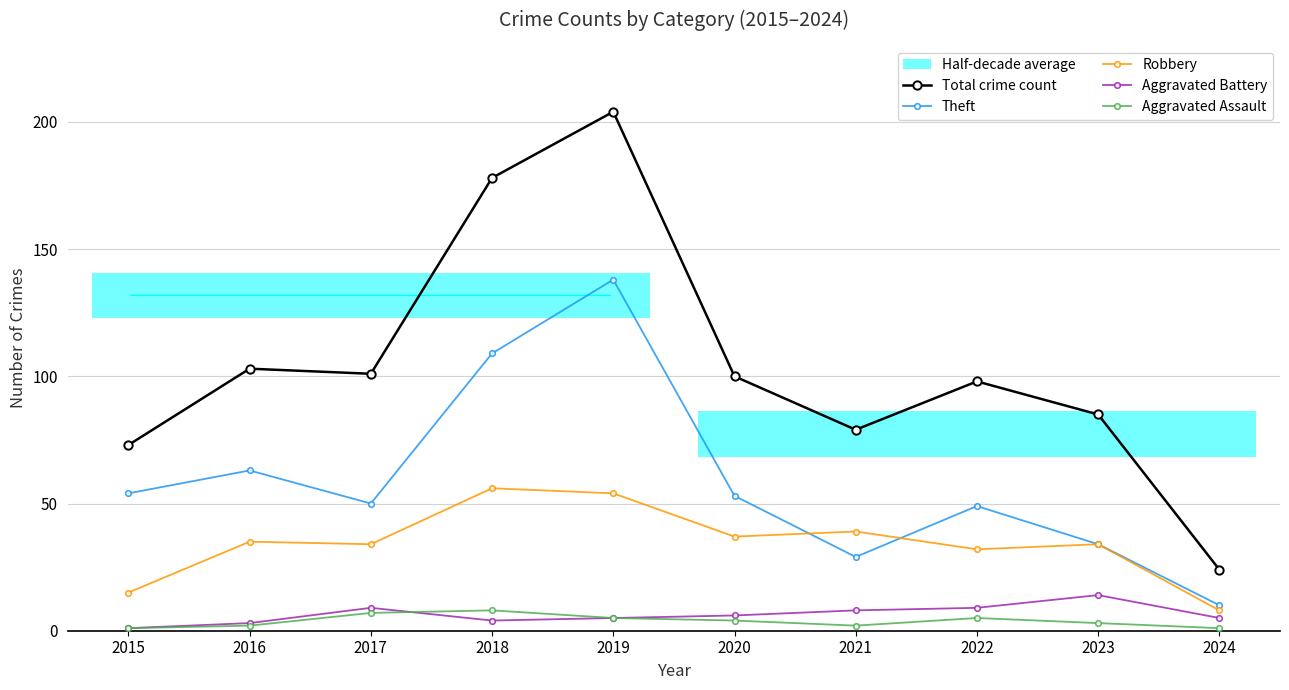

Reading right to left, transcribe all the data shown in this chart.

Total crime count: 24	85	98	79	100	204	178	101	103	73
Theft: 10	34	49	29	53	138	109	50	63	54
Robbery: 8	34	32	39	37	54	56	34	35	15
Aggravated Battery: 5	14	9	8	6	5	4	9	3	1
Aggravated Assault: 1	3	5	2	4	5	8	7	2	1